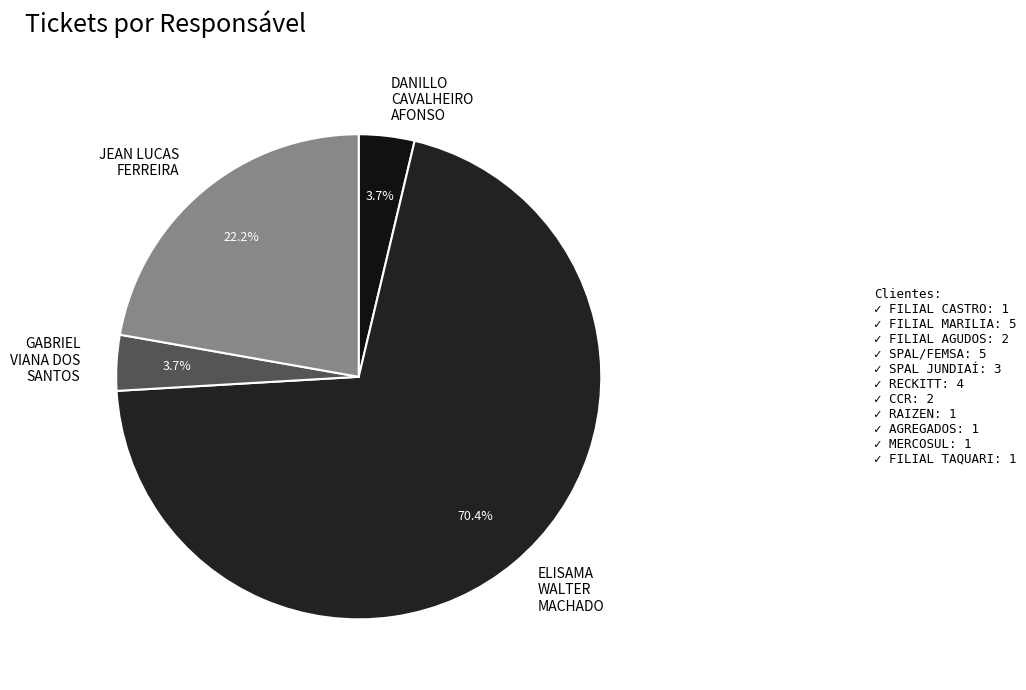

Is there a majority slice in this chart?

Yes